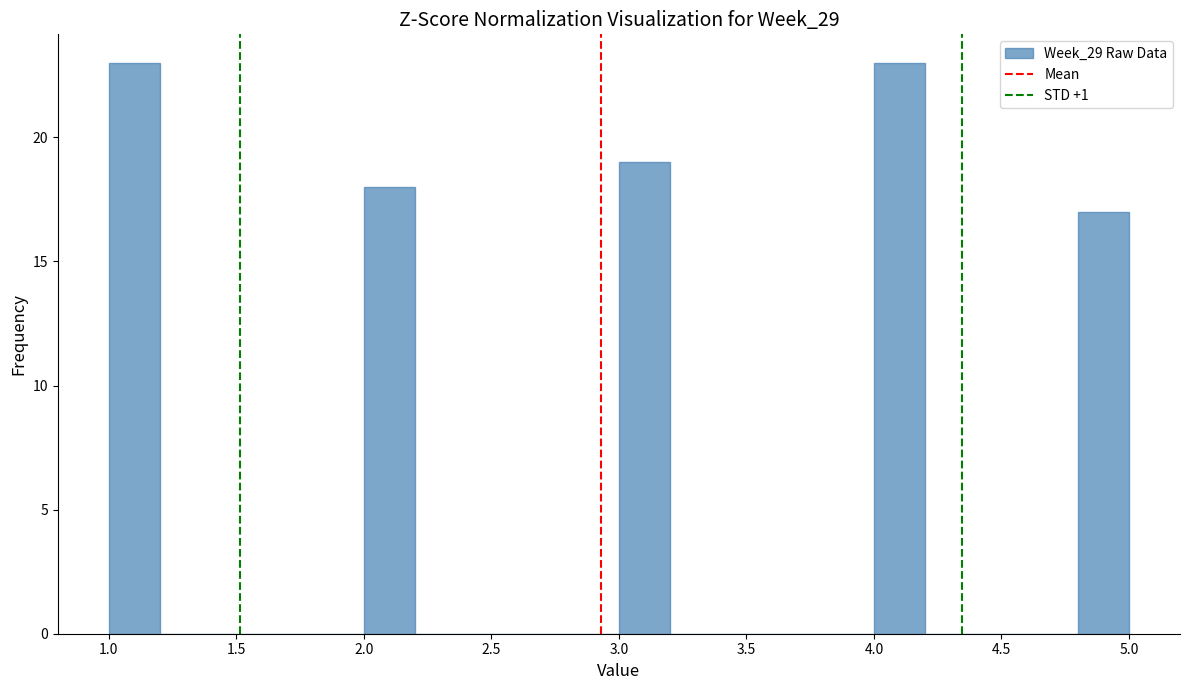

Reading left to right, list every bar in this chart as the range it spans on the x-axis followed by its height. The values are not printed on the chart, so give them approximately, as read against the axis.

1.0 to 1.2: 23
1.2 to 1.4: 0
1.4 to 1.6: 0
1.6 to 1.8: 0
1.8 to 2.0: 0
2.0 to 2.2: 18
2.2 to 2.4: 0
2.4 to 2.6: 0
2.6 to 2.8: 0
2.8 to 3.0: 0
3.0 to 3.2: 19
3.2 to 3.4: 0
3.4 to 3.6: 0
3.6 to 3.8: 0
3.8 to 4.0: 0
4.0 to 4.2: 23
4.2 to 4.4: 0
4.4 to 4.6: 0
4.6 to 4.8: 0
4.8 to 5.0: 17